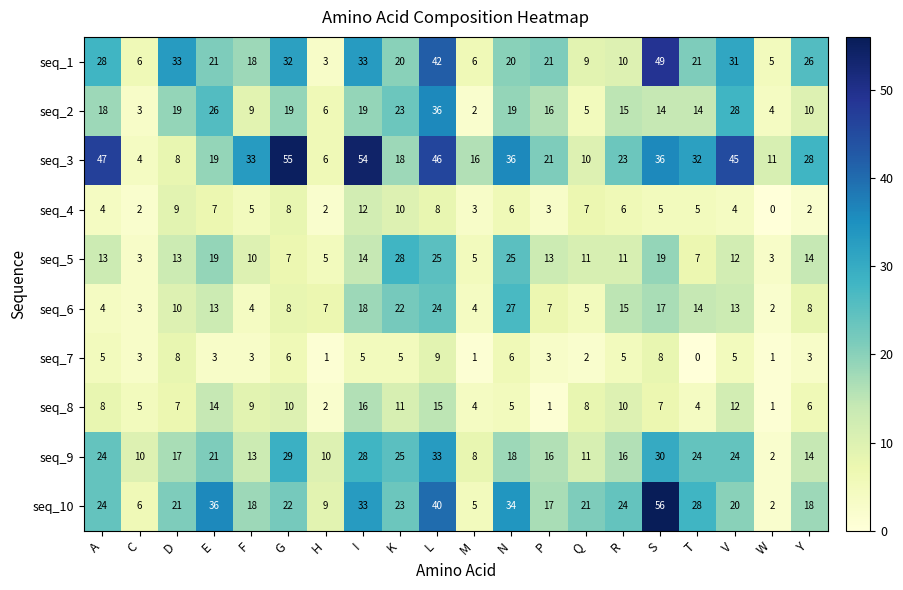

What is the sum of all seq_9 values?

373